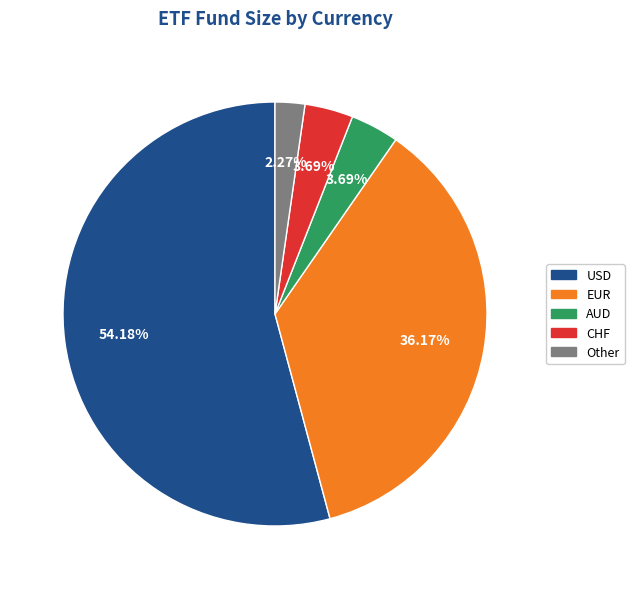

To the nearest percent, what is the average slice percentage?

20%